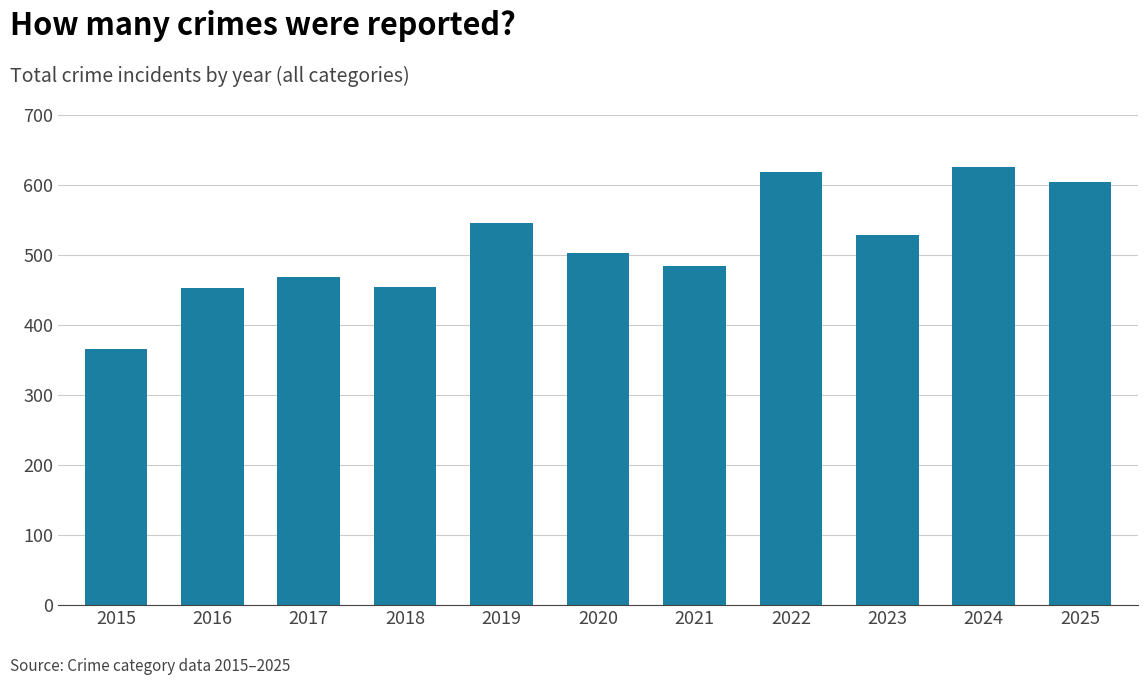

What is the ratio of the value at 2021 to the value at 2017?

1.0